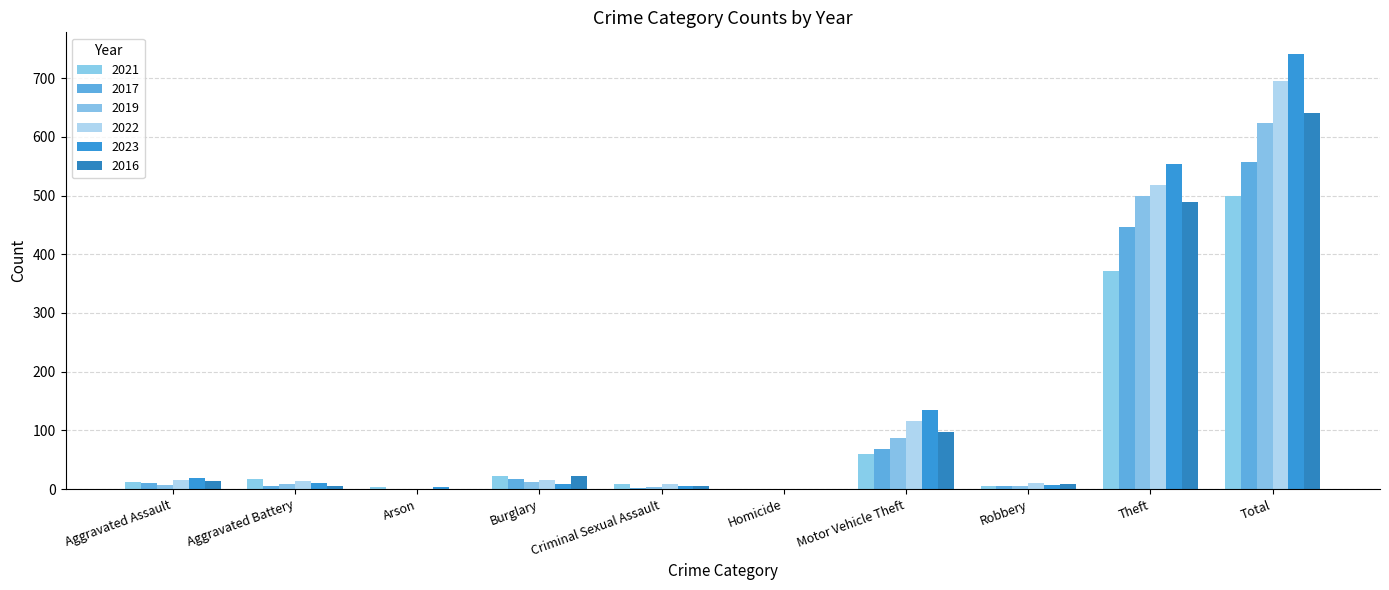

Are the bars grouped side by side (vs. stacked)?

Yes